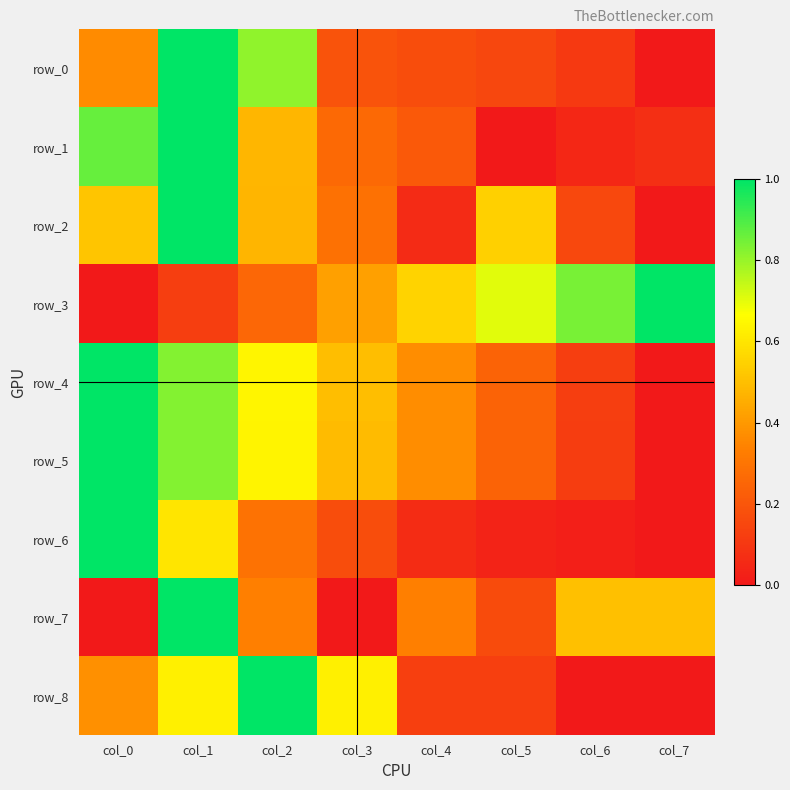

At which category is the sum across all series the highest?

col_1